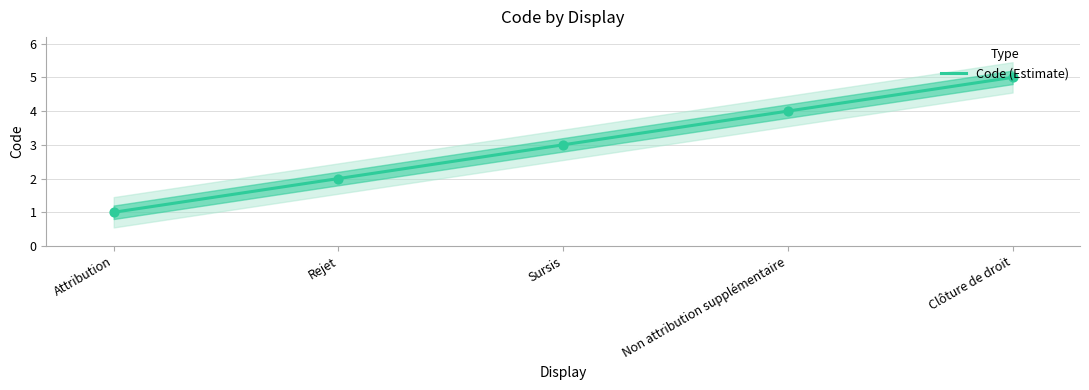

What is the ratio of the value at Attribution to the value at Rejet?

0.5